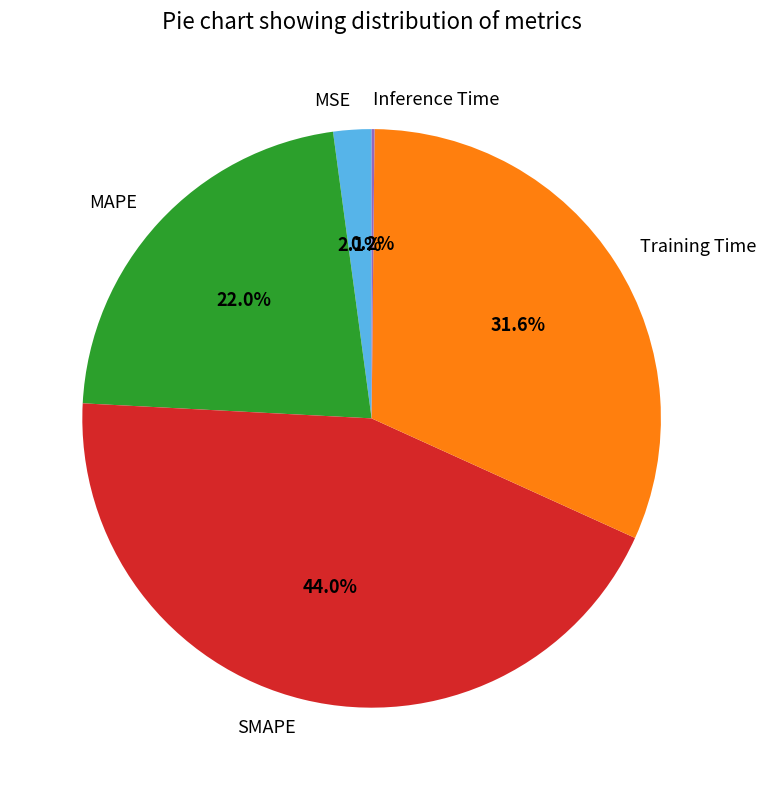

Between Training Time and SMAPE, which is larger?

SMAPE